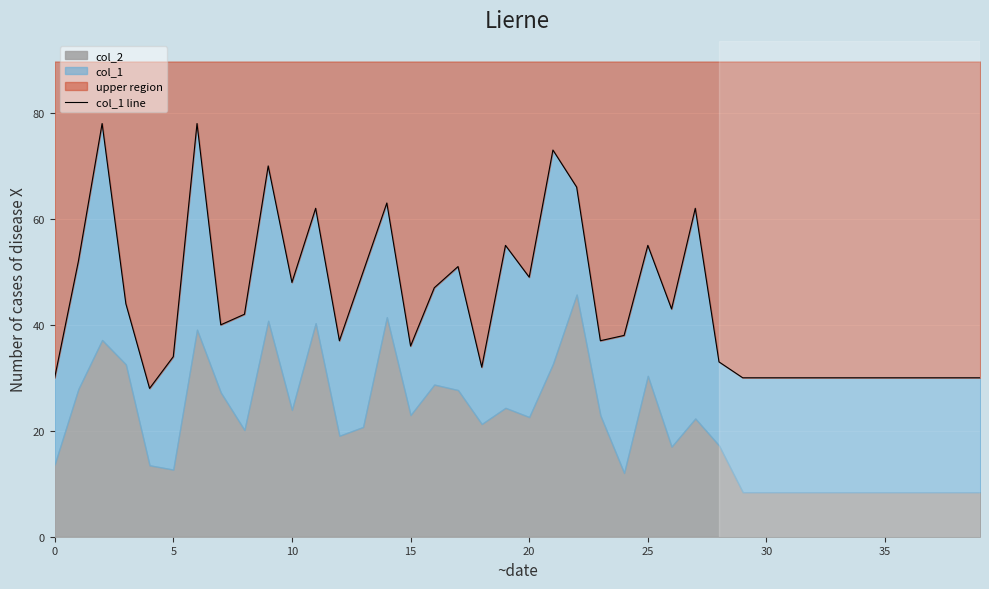

What is the sum of all values?

1763